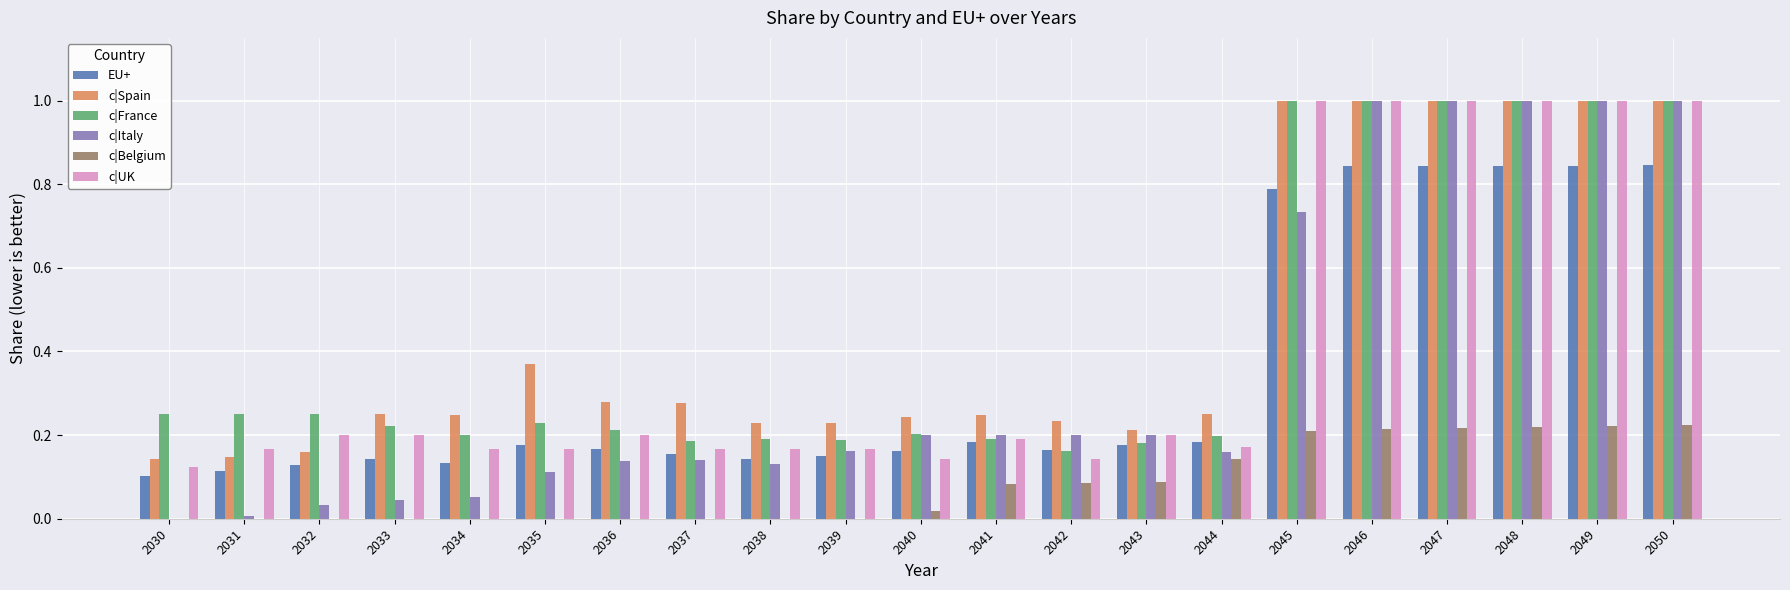

The EU+ series shows 0.8 at 2045. True or false?

True